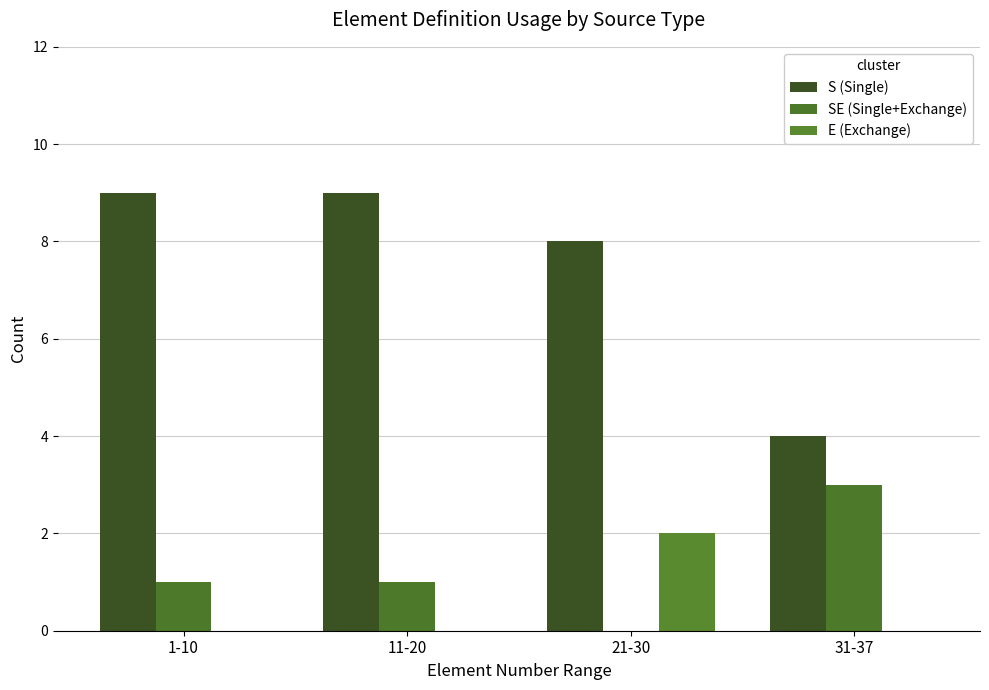

Reading left to right, extract all data points from this chart.

S (Single): 9	9	8	4
SE (Single+Exchange): 1	1	0	3
E (Exchange): 0	0	2	0